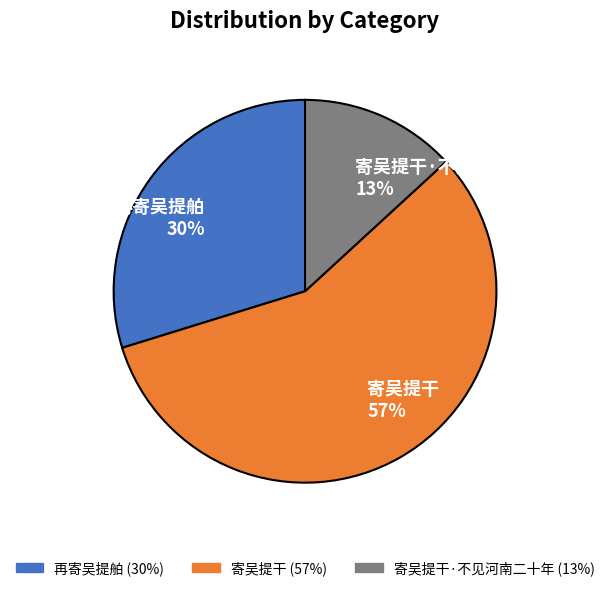

Does any single category account for the majority?

Yes